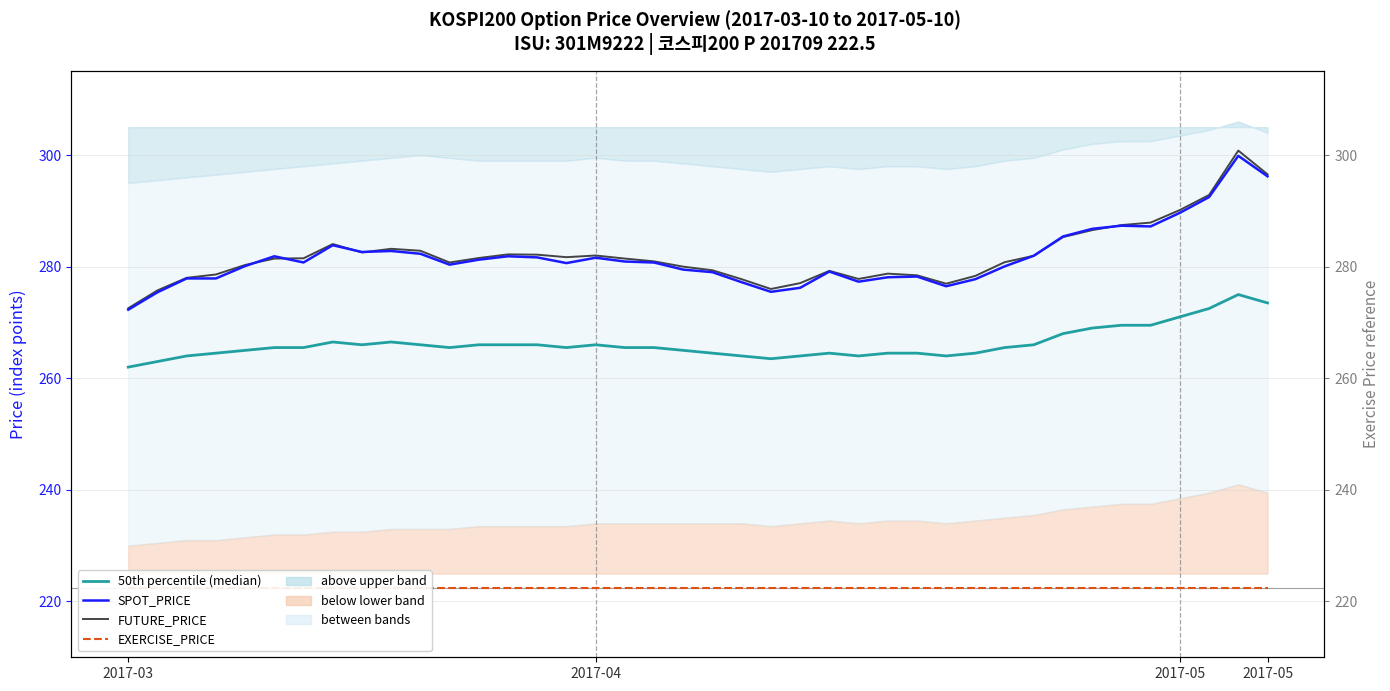

How many interior local peaks does the SPOT_PRICE series have?

9